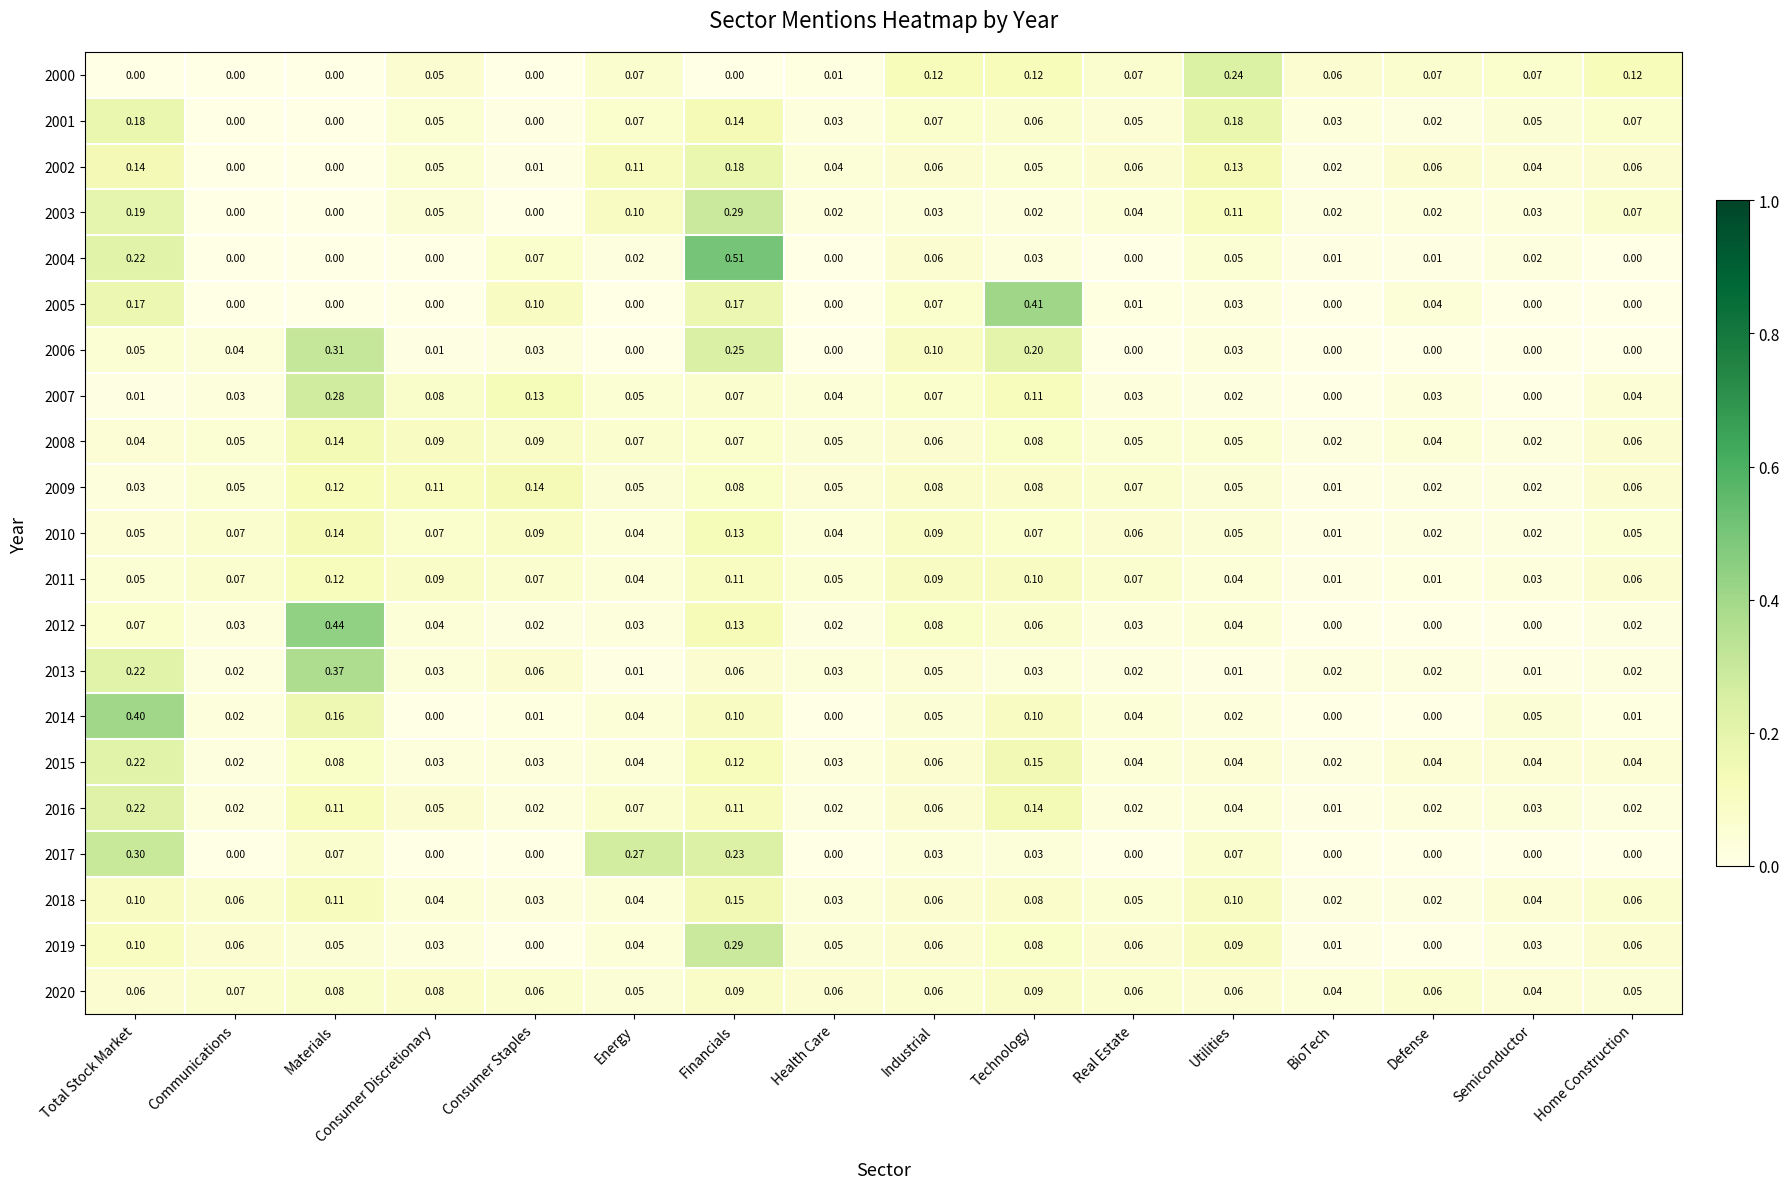

Which series changed the most between Consumer Discretionary and Energy?

2017